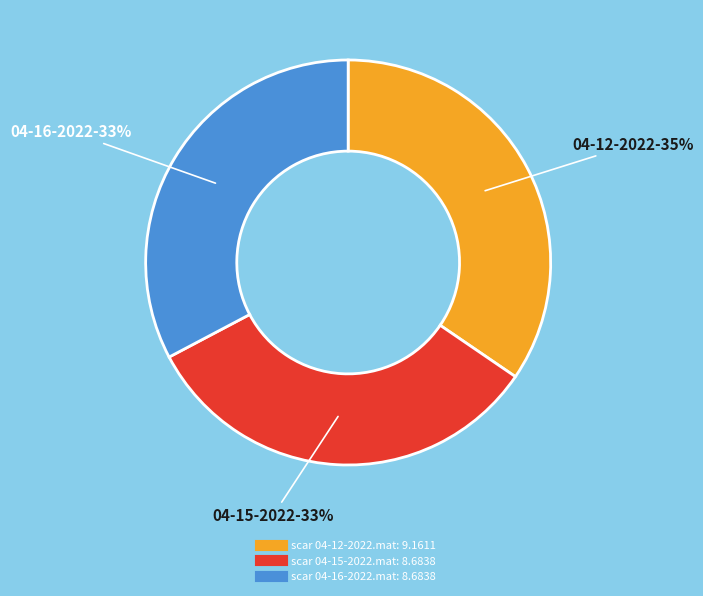

Is there a majority slice in this chart?

No